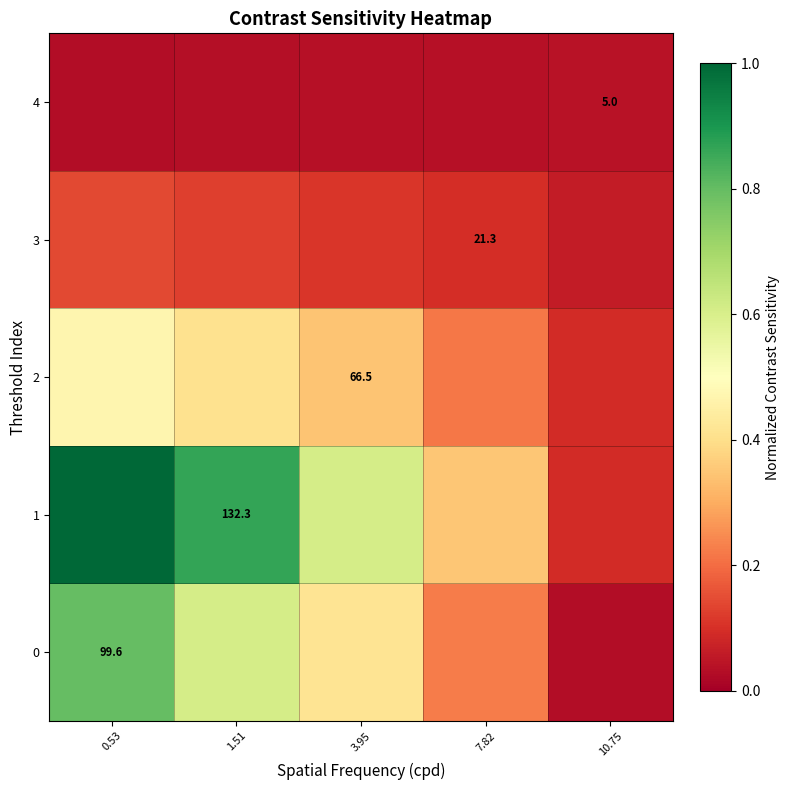

List the series in order of their peak value, highest first.

1, 0, 2, 3, 4